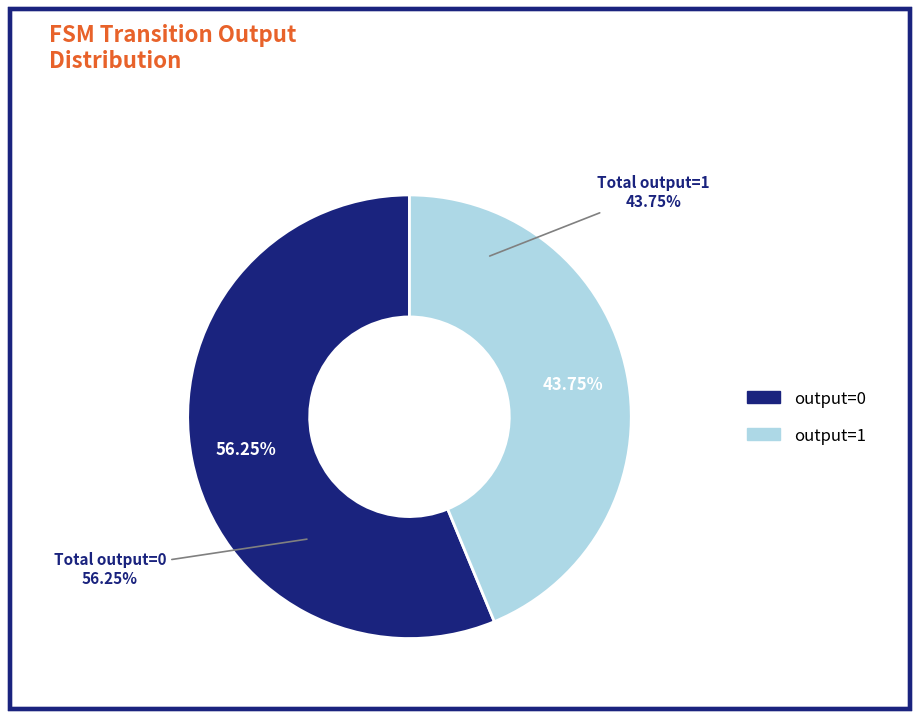

Count the number of slices in the pie.

2